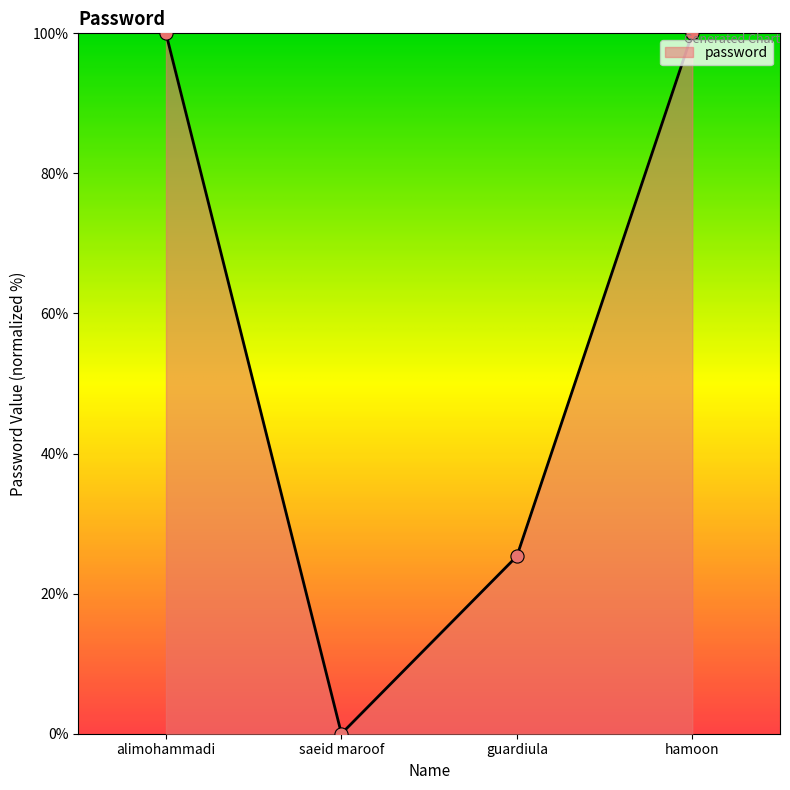

What is the change in value from alimohammadi to guardiula?

-74.6